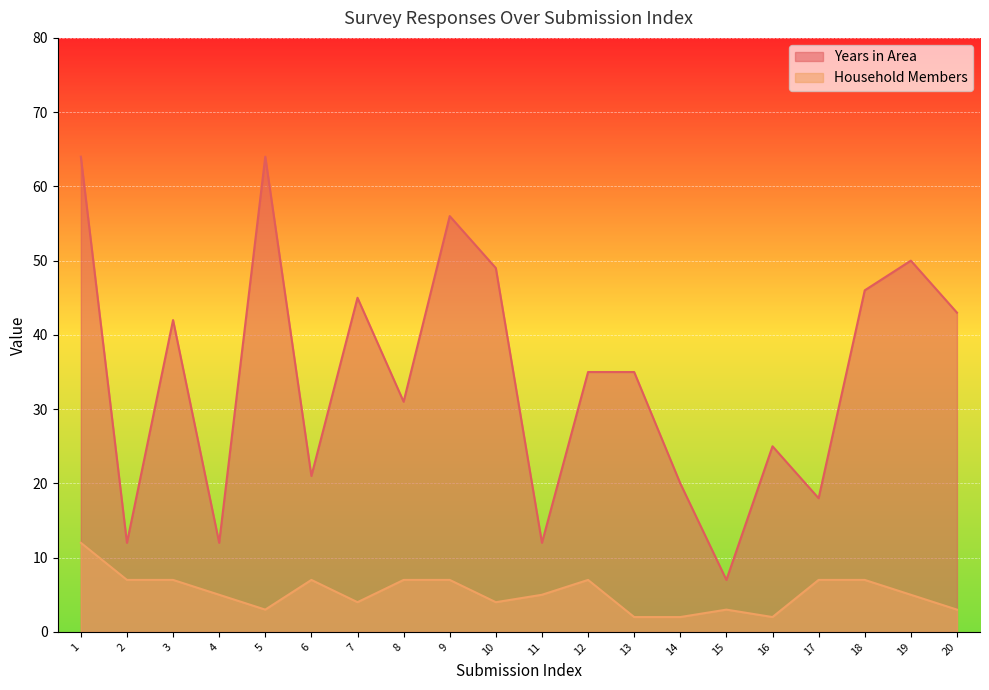

Where is the first local minimum for Household Members?

5